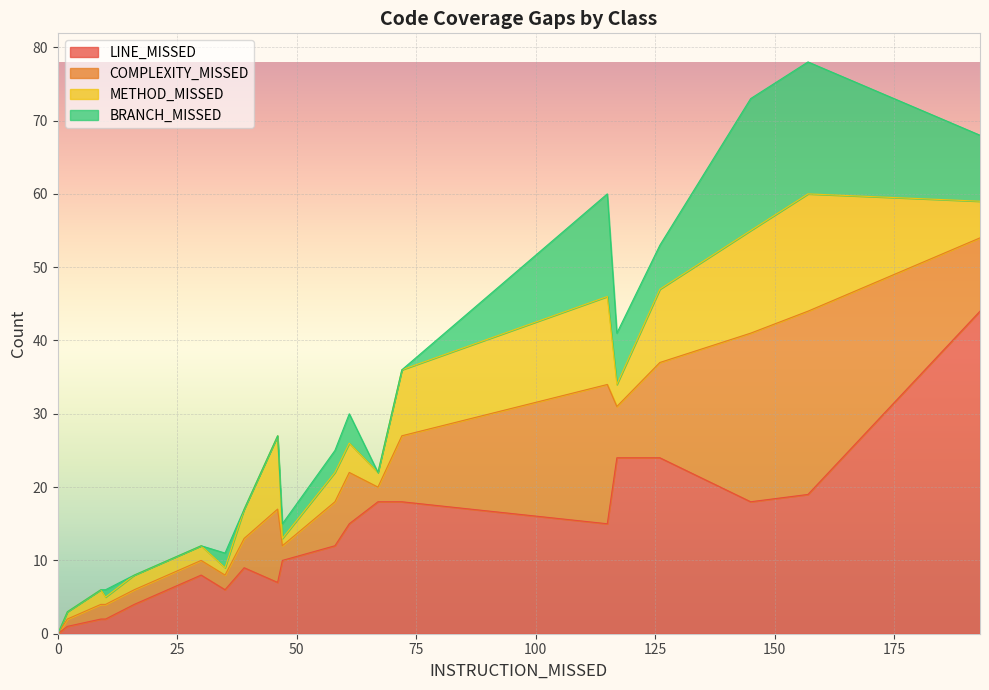

In COMPLEXITY_MISSED, how many points are lower than both neighbors (excluding endpoints)?

5